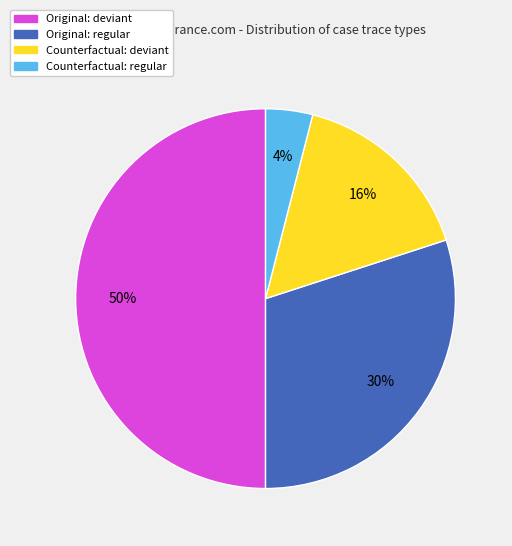

To the nearest percent, what is the average slice percentage?

25%